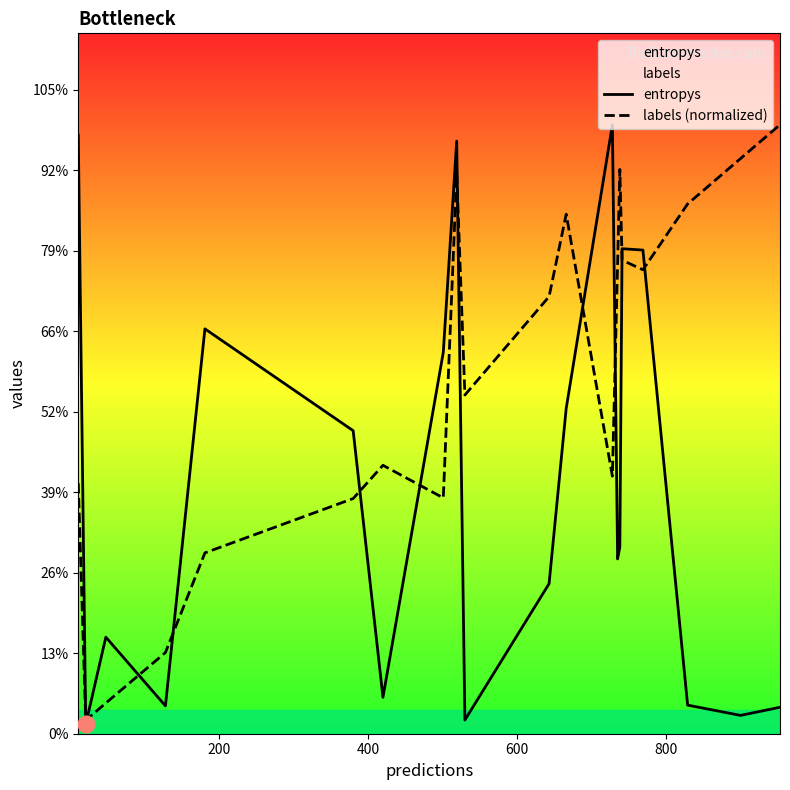

How many interior local valleys does the entropys series have?

6